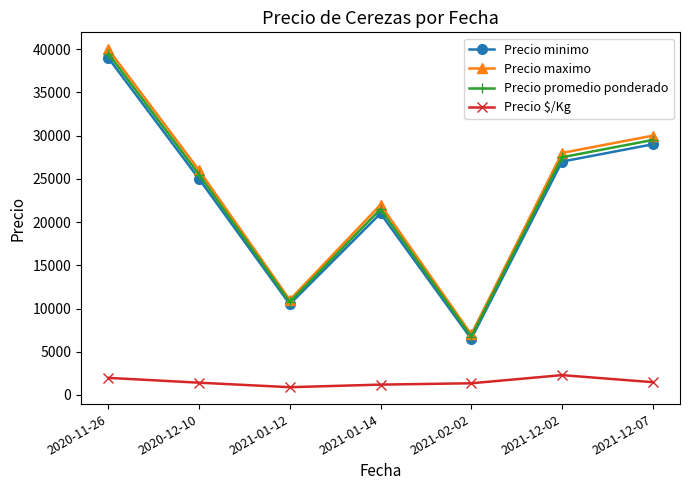

List the labels in order of Precio minimo value, largest first.

2020-11-26, 2021-12-07, 2021-12-02, 2020-12-10, 2021-01-14, 2021-01-12, 2021-02-02